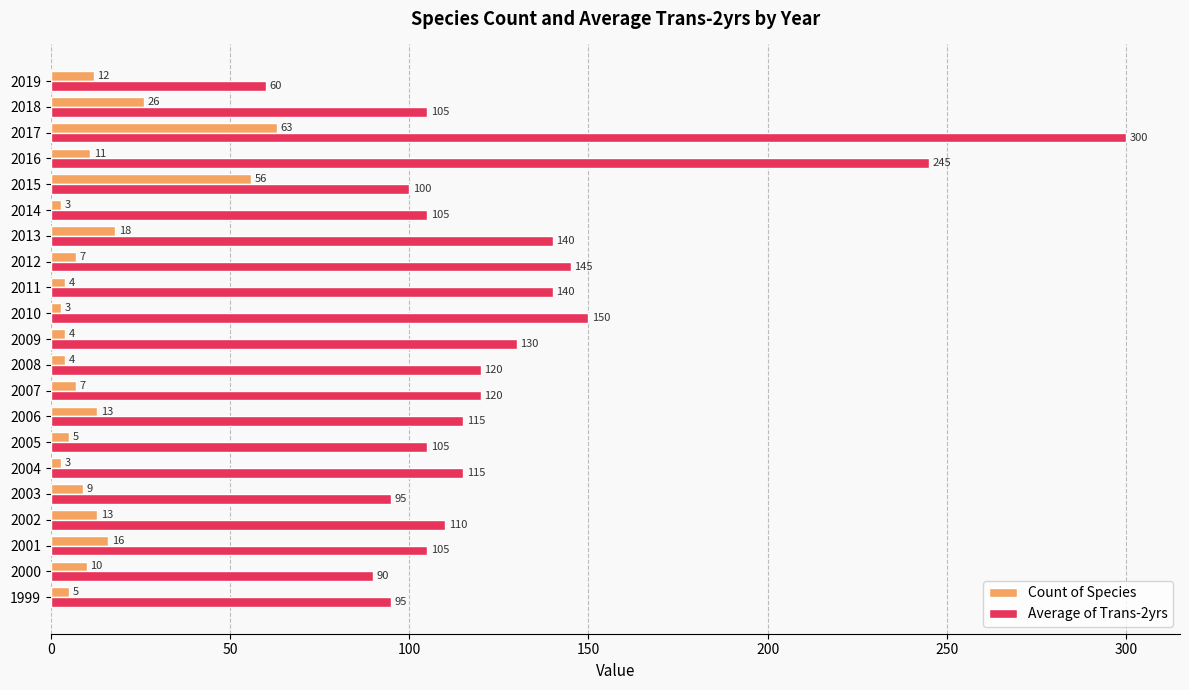

What is the highest value of the Average of Trans-2yrs series?

300